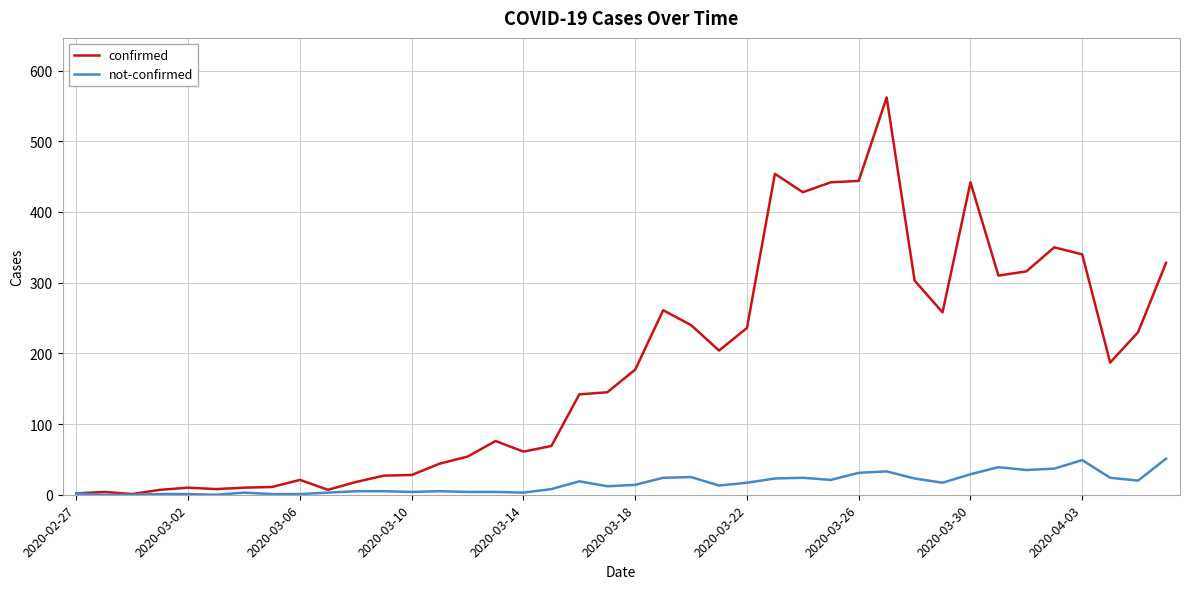

Which series has the widest spread of values?

confirmed